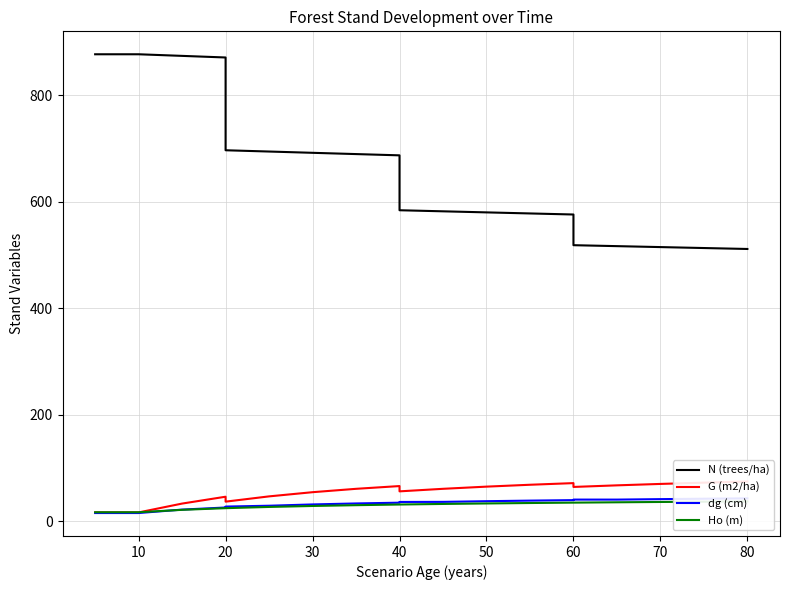

Which series has the widest spread of values?

N (trees/ha)